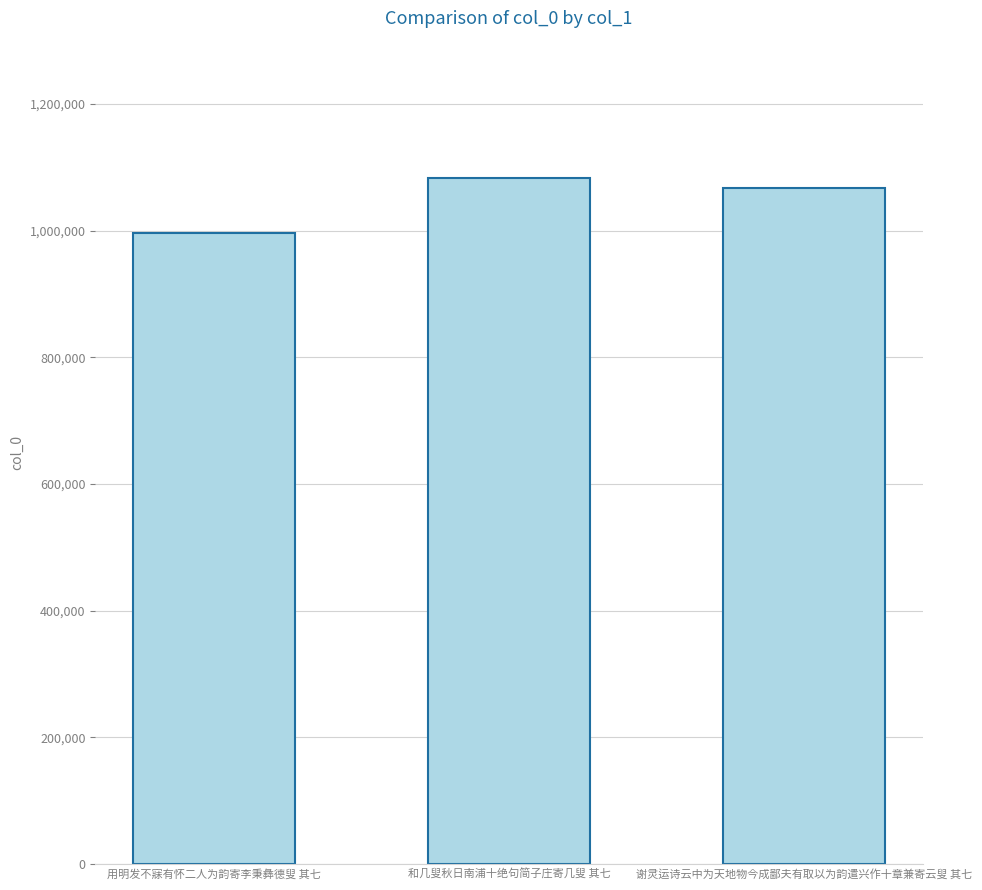

Reading right to left, transcribe all the data shown in this chart.

1067812	1083328	996489